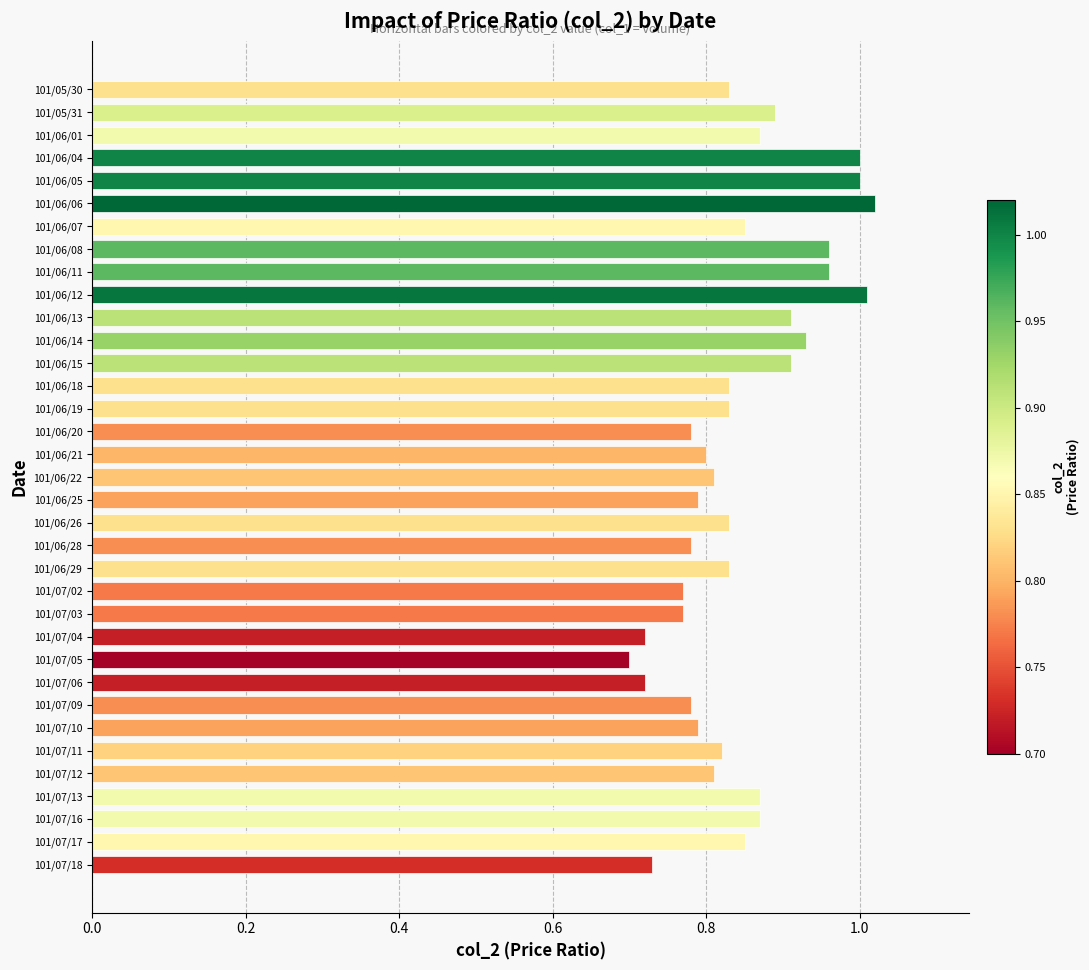

What is the difference between the maximum and second lowest values?

0.3